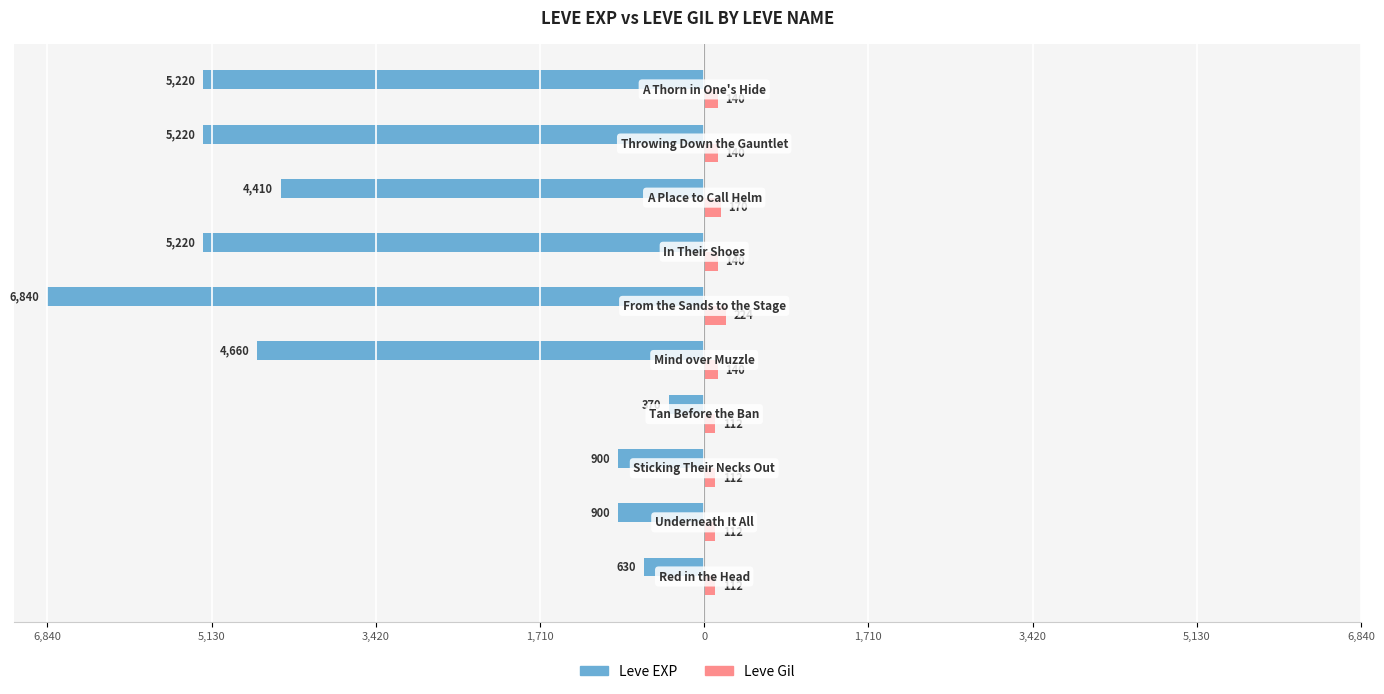

What is the difference between the second highest and second lowest values in the Leve EXP series?

4590